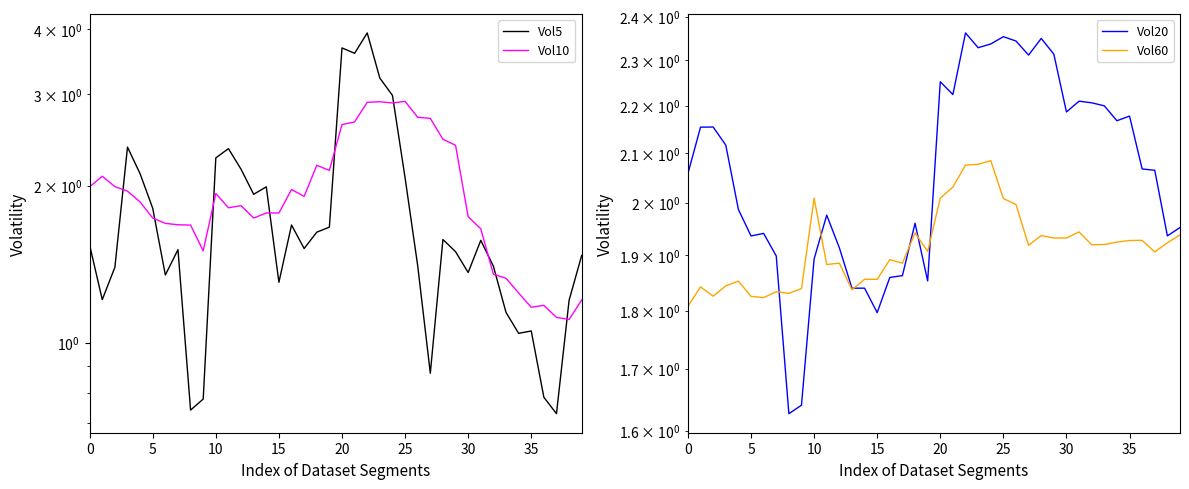

After their last crossing, which series has the higher values: Vol60 or Vol10?

Vol60